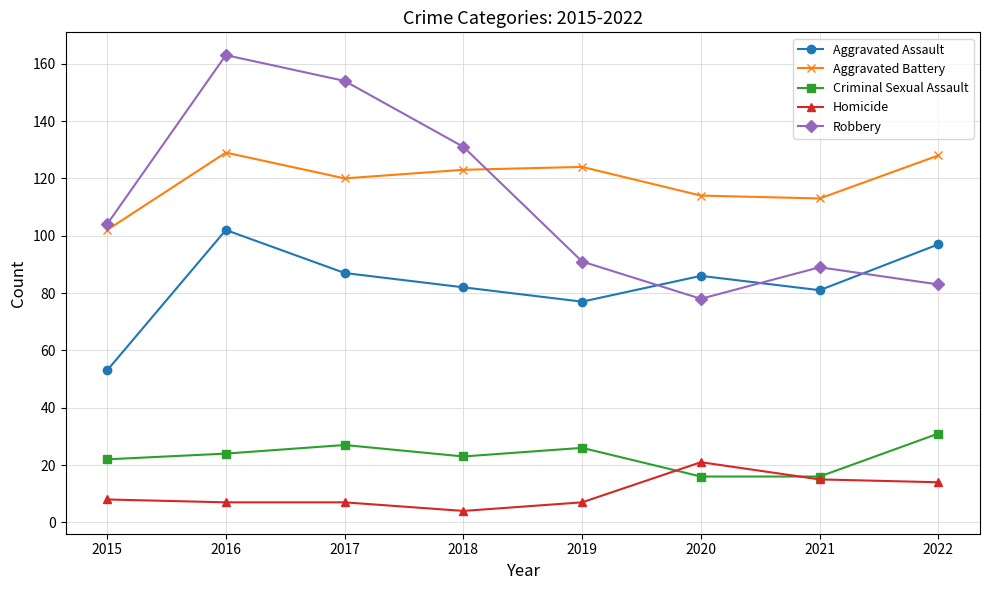

Is it true that Robbery equals 163 at 2016?

True